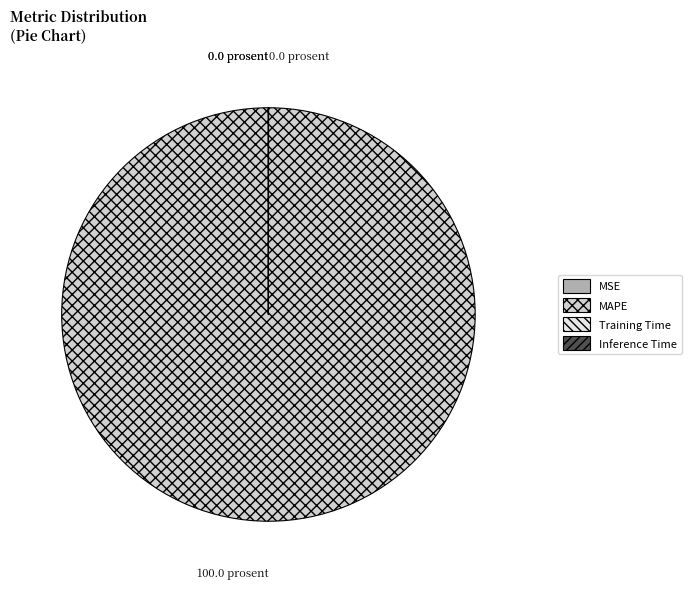

Which category accounts for the majority?

MAPE